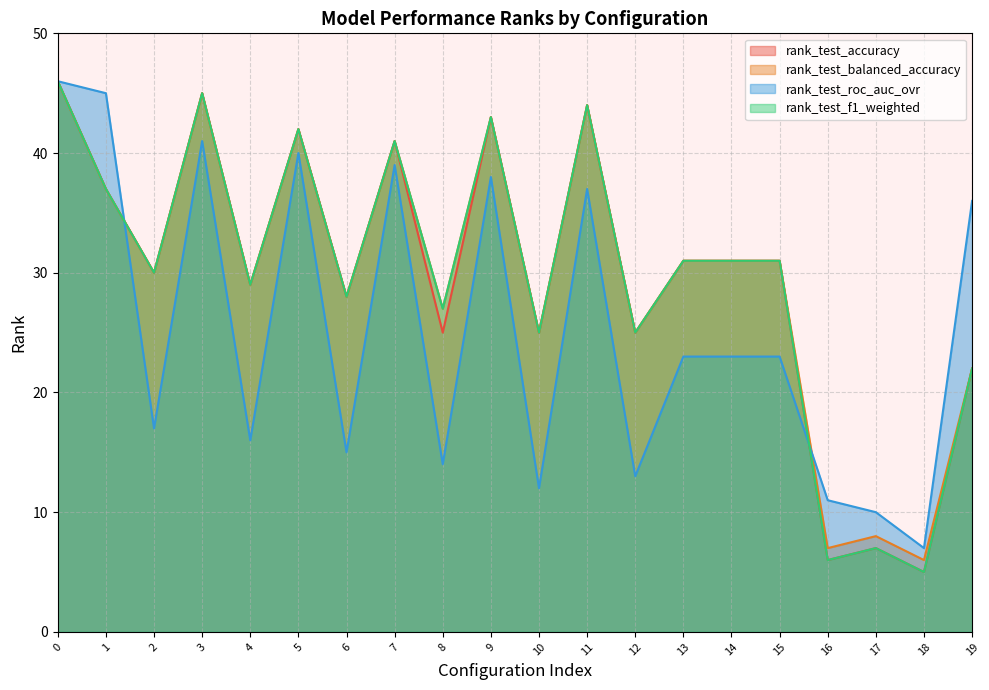

What is the spread (max minus min) of values at 2?

13